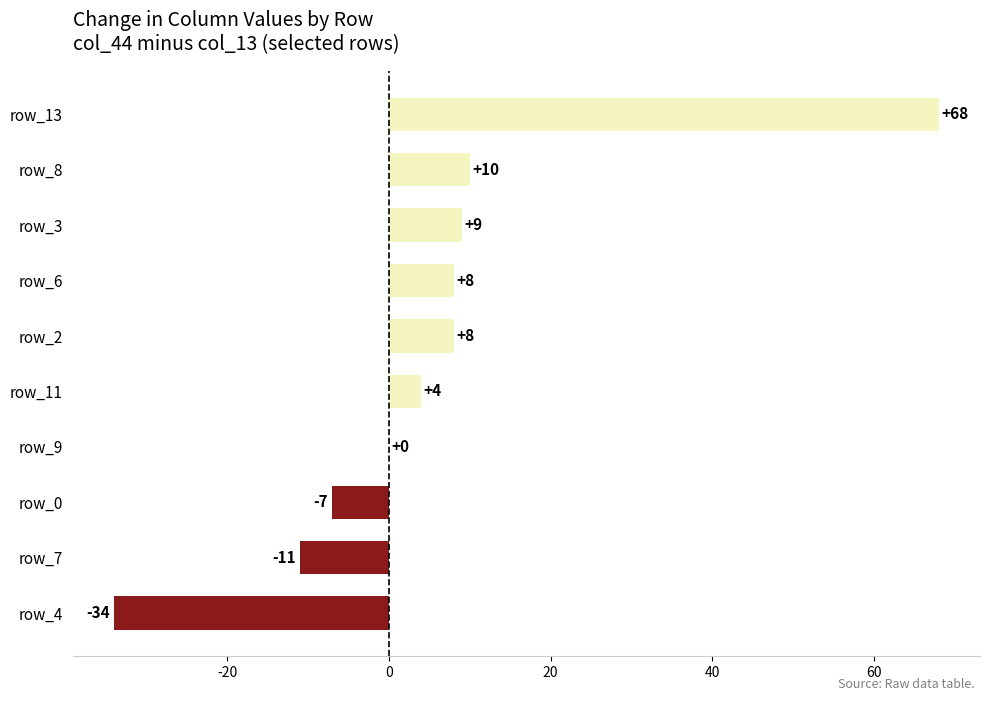

Between row_6 and row_13, which is larger?

row_13